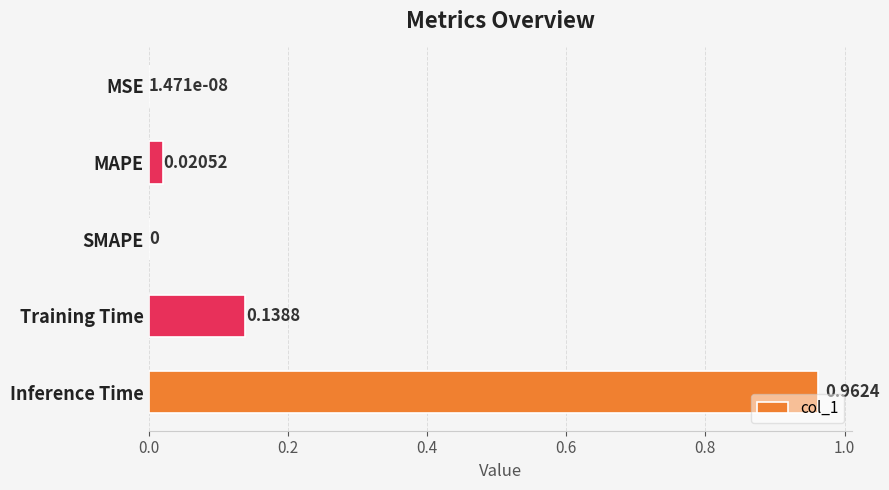

Which category has the highest value across all series?

Inference Time